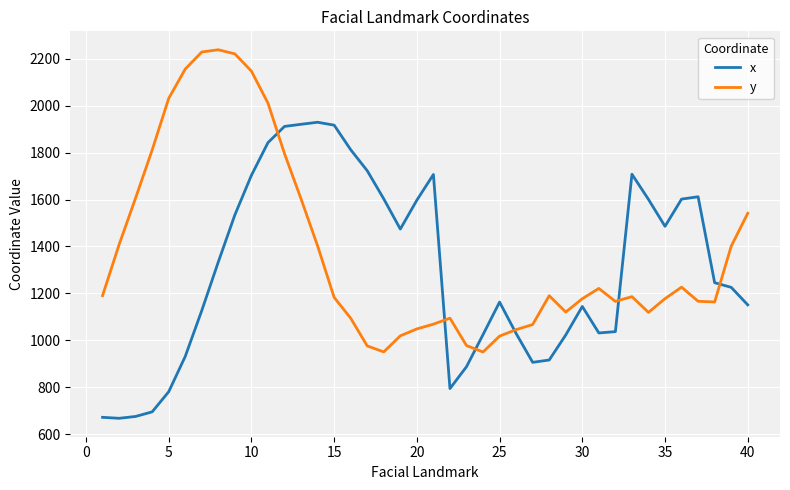

Which series has the largest total across all categories?

y